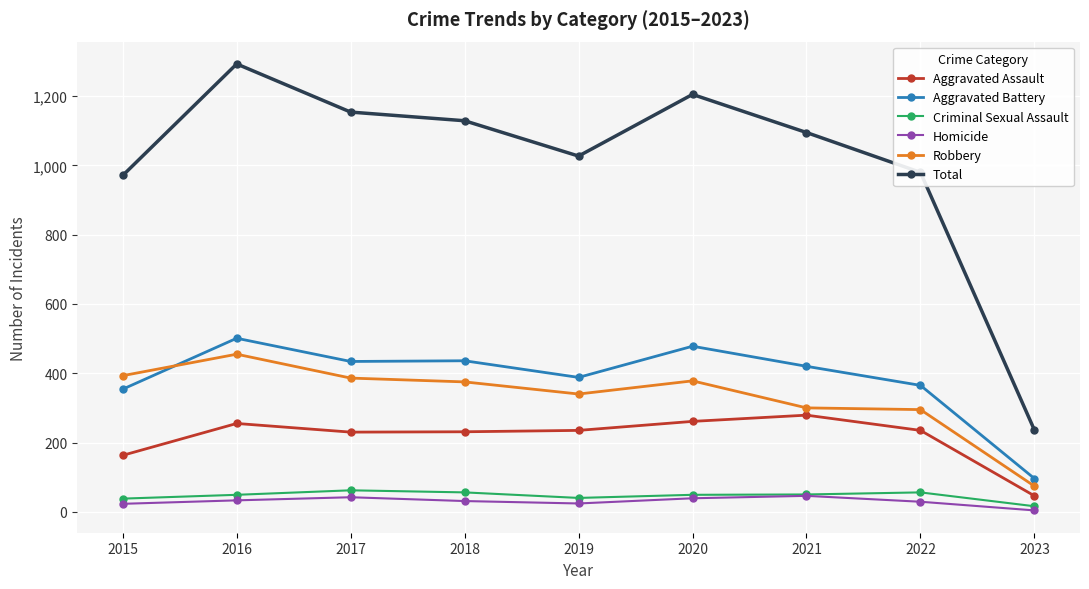

True or false: Aggravated Battery has more than 1 points higher than both neighbors.

True